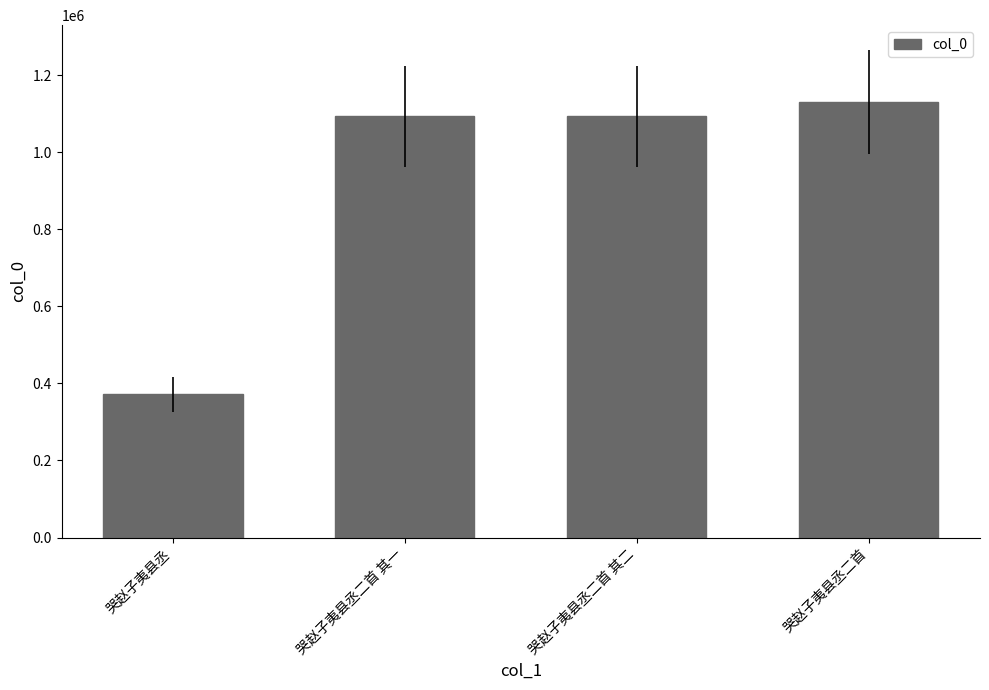

What value does the data have at 哭赵子夷县丞二首 其二?

1093716